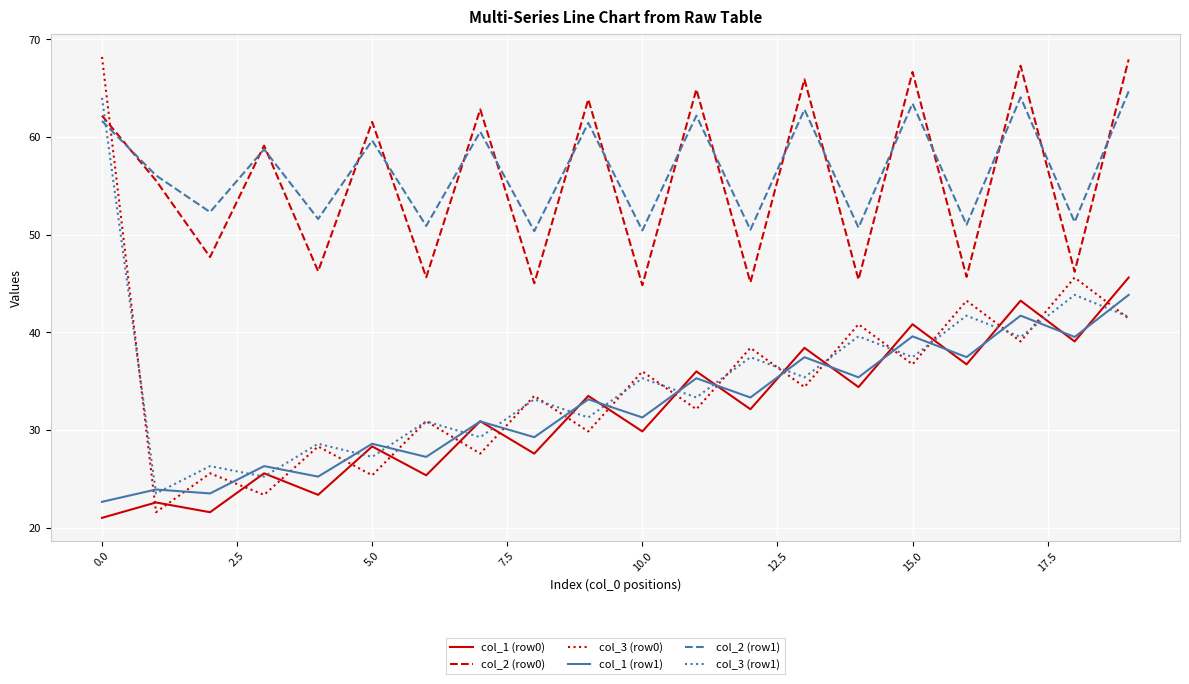

What is the greatest value displayed?

68.2